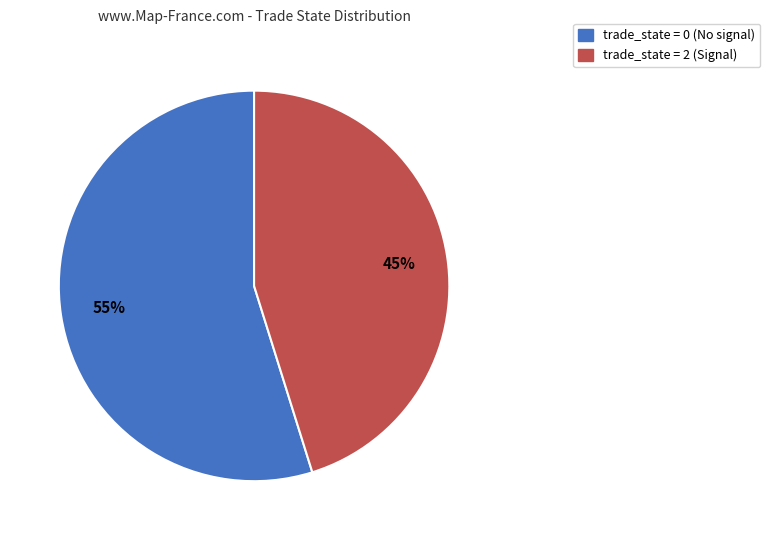

Rank the categories by value from lowest to highest.

trade_state = 2 (Signal), trade_state = 0 (No signal)